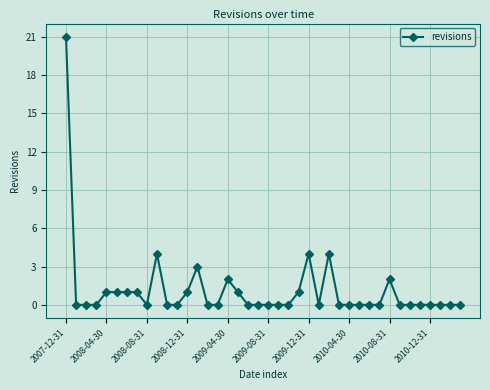

What is the value of the 6th point from the left?

1